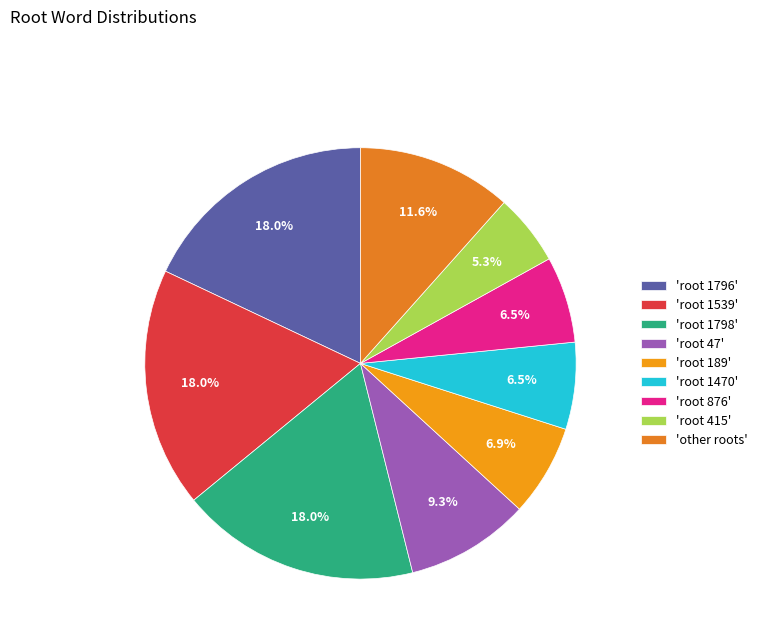

Count the number of slices in the pie.

9